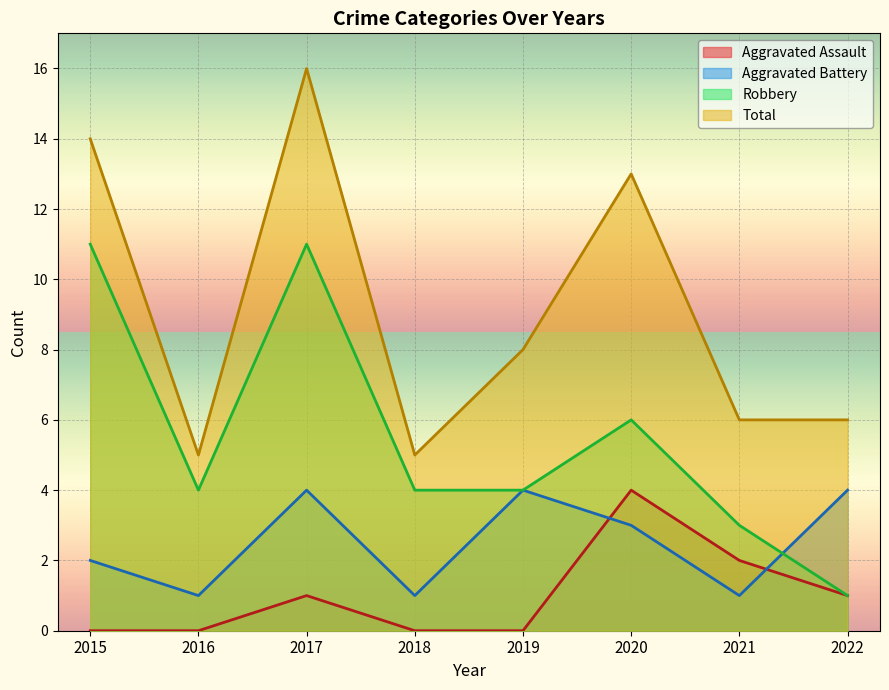

How many values in the Aggravated Assault series are below 1?

4